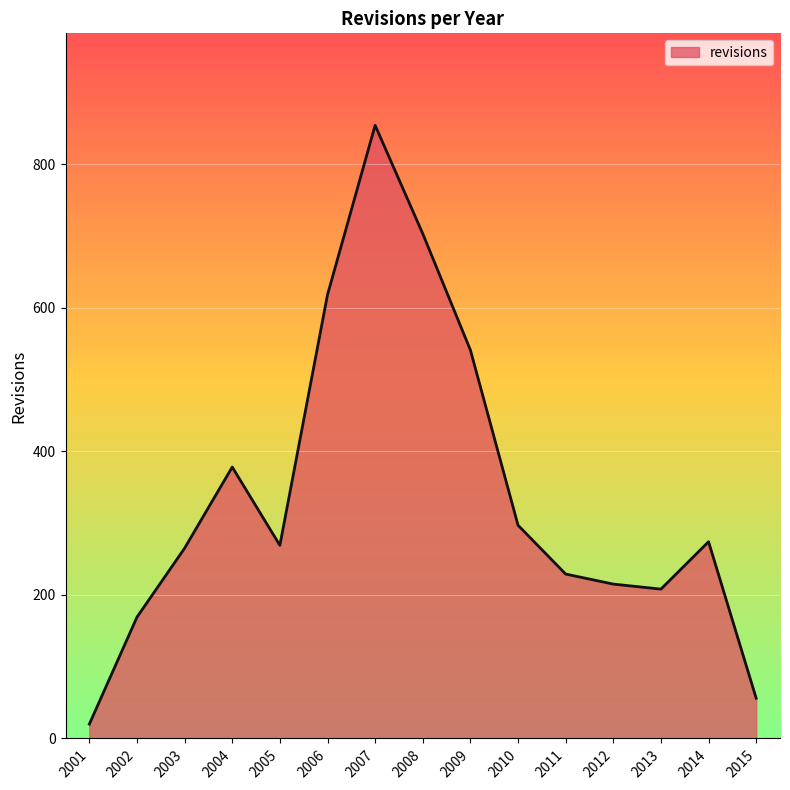

True or false: the data shows 257 at 2004.

False